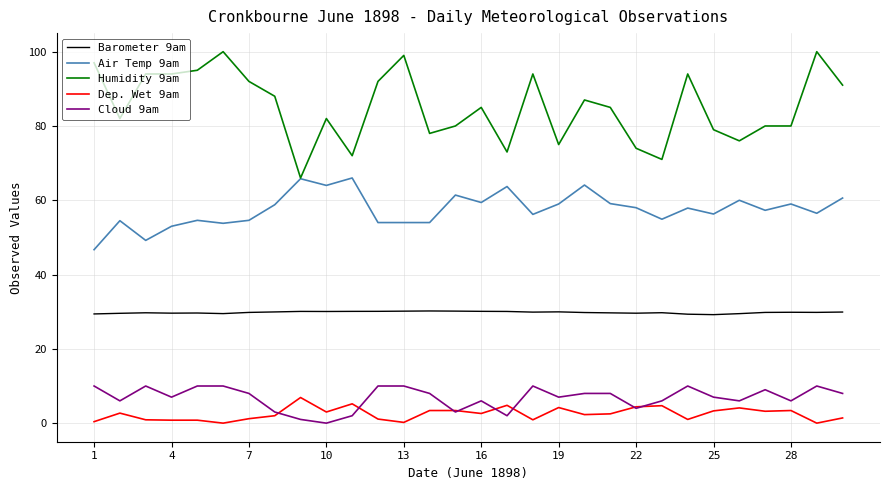

Which series has the largest range (max minus min)?

Humidity 9am